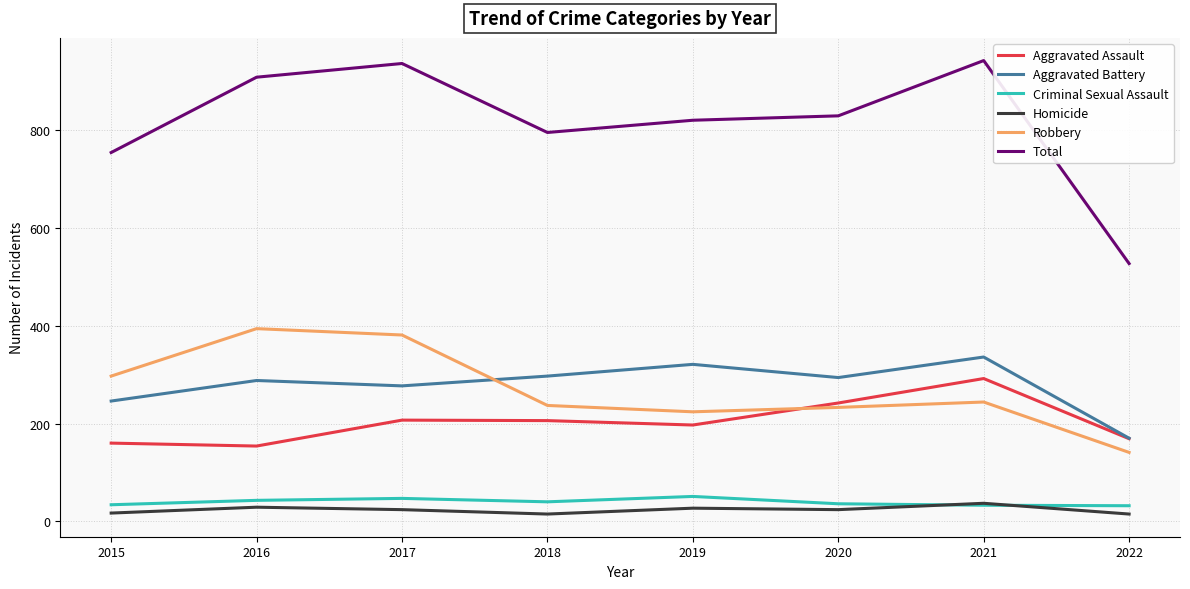

True or false: Robbery and Homicide intersect in this chart.

False